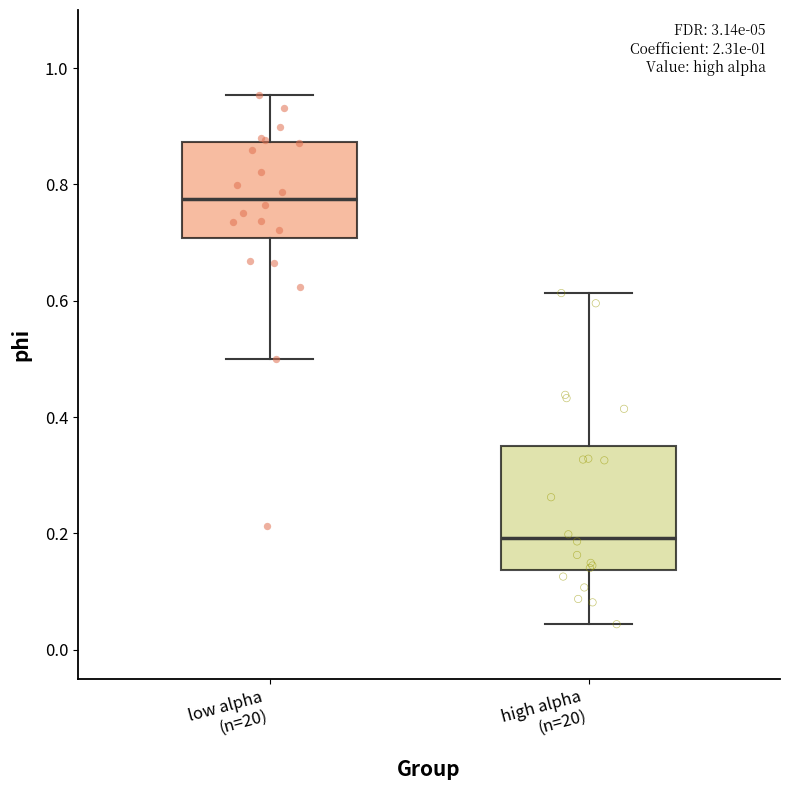

Reading left to right, transcribe this box plot: for each box, give where its median line is, the range the box spans, and where its two whiskers end, as read against the y-axis. The values are not printed on the chart, so give them approximately, as read against the axis.

low alpha (n=20): median 0.78, box 0.70 to 0.88, whiskers 0.50 to 0.96
high alpha (n=20): median 0.20, box 0.14 to 0.34, whiskers 0.04 to 0.62